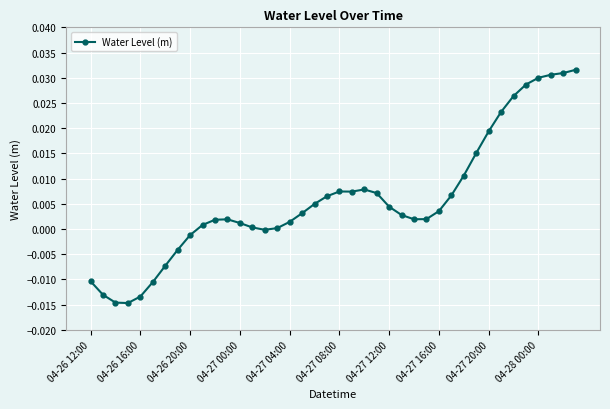

True or false: there are more than 0 points higher than both neighbors.

True